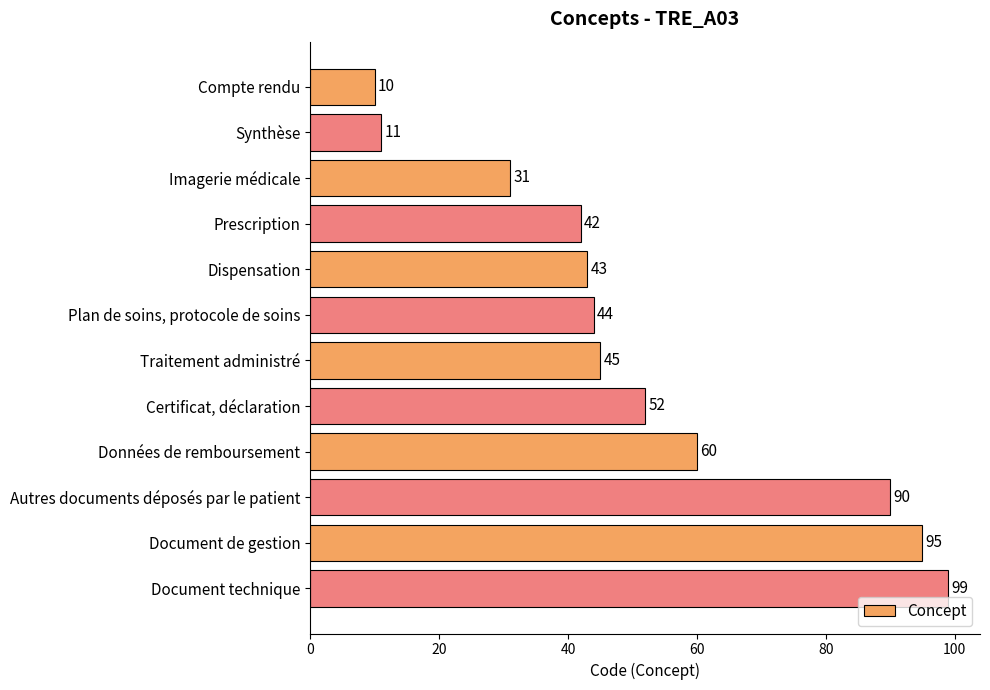

What is the average value?

52